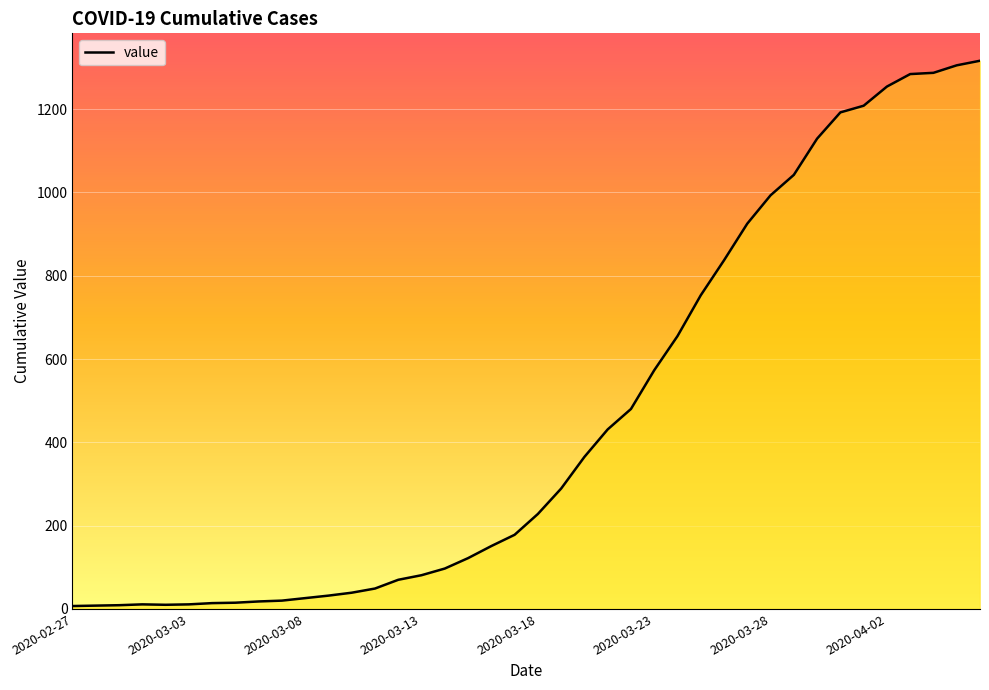

What is the greatest value displayed?

1316